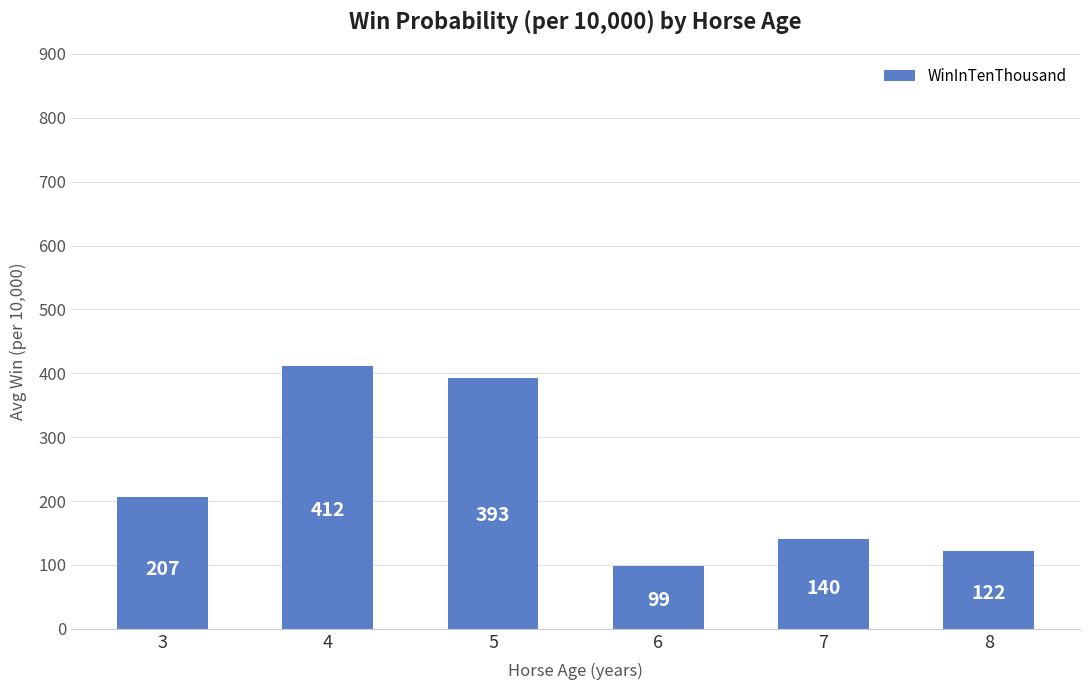

What is the minimum value shown in the chart?

99